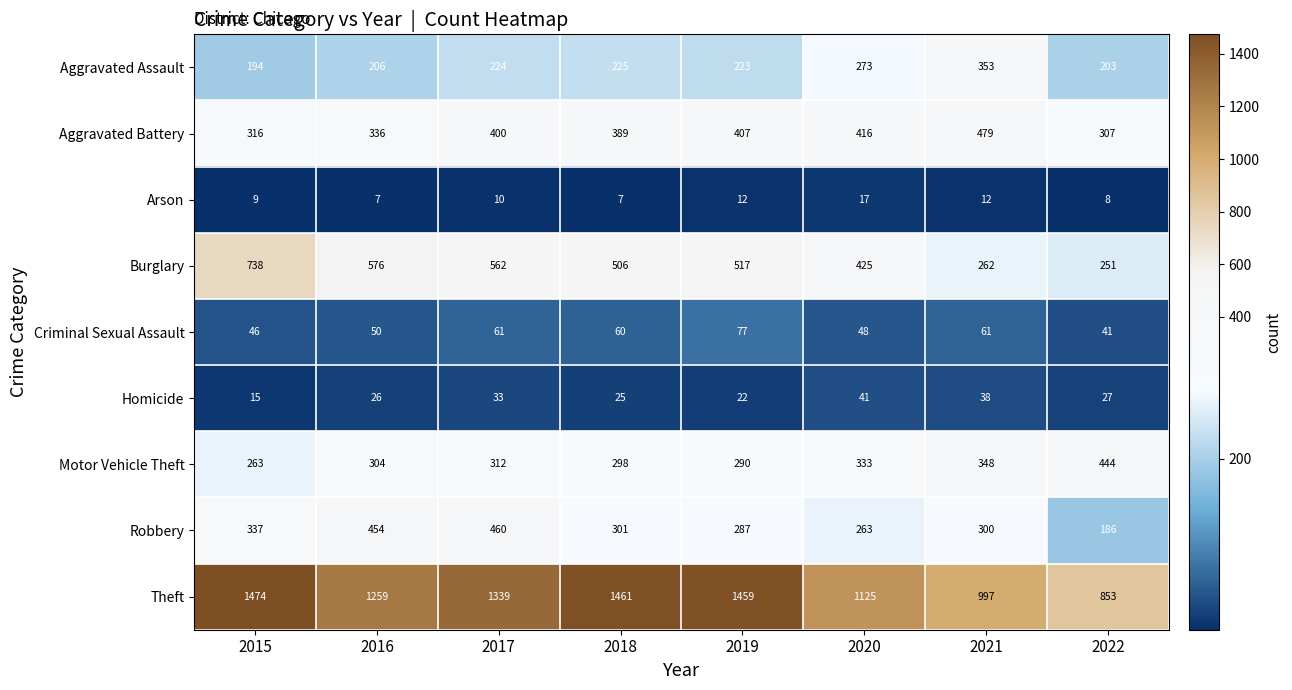

The Theft series shows 1461 at 2018. True or false?

True